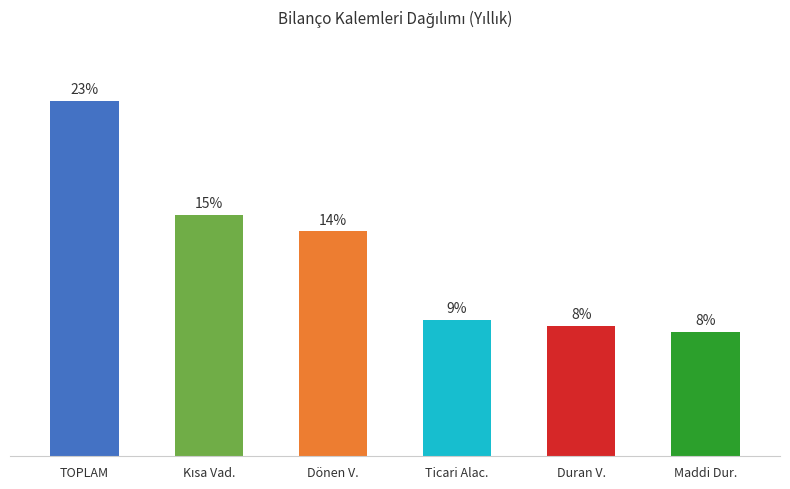

What is the smallest value displayed?

7.9